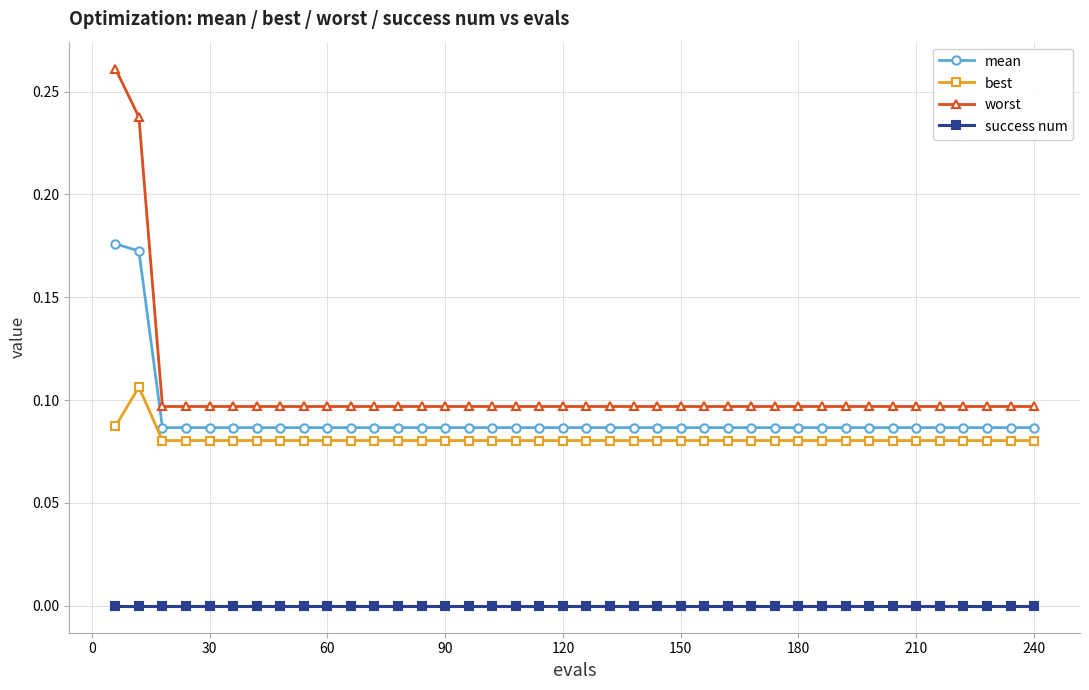

True or false: success num and mean intersect in this chart.

False